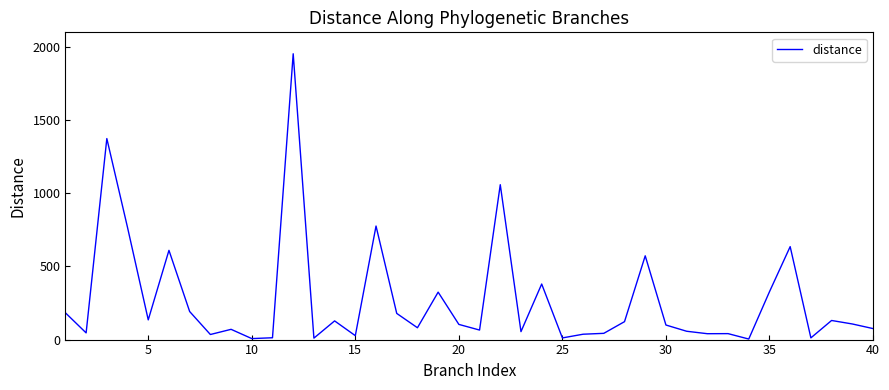

What is the difference between the maximum and minimum values?

1949.8